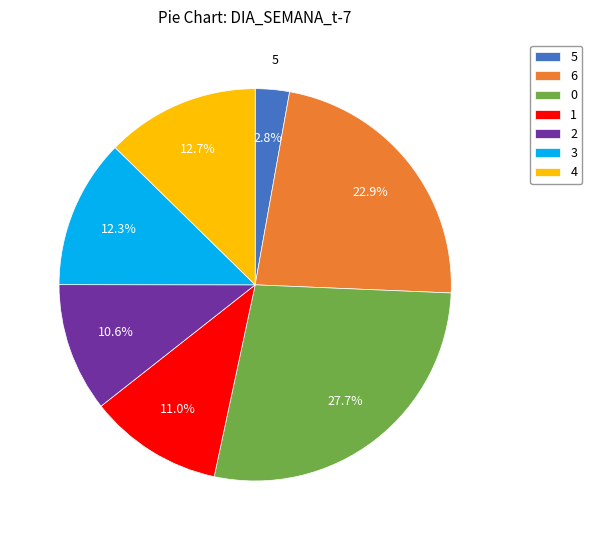

What is the ratio of the value at 3 to the value at 4?

1.0